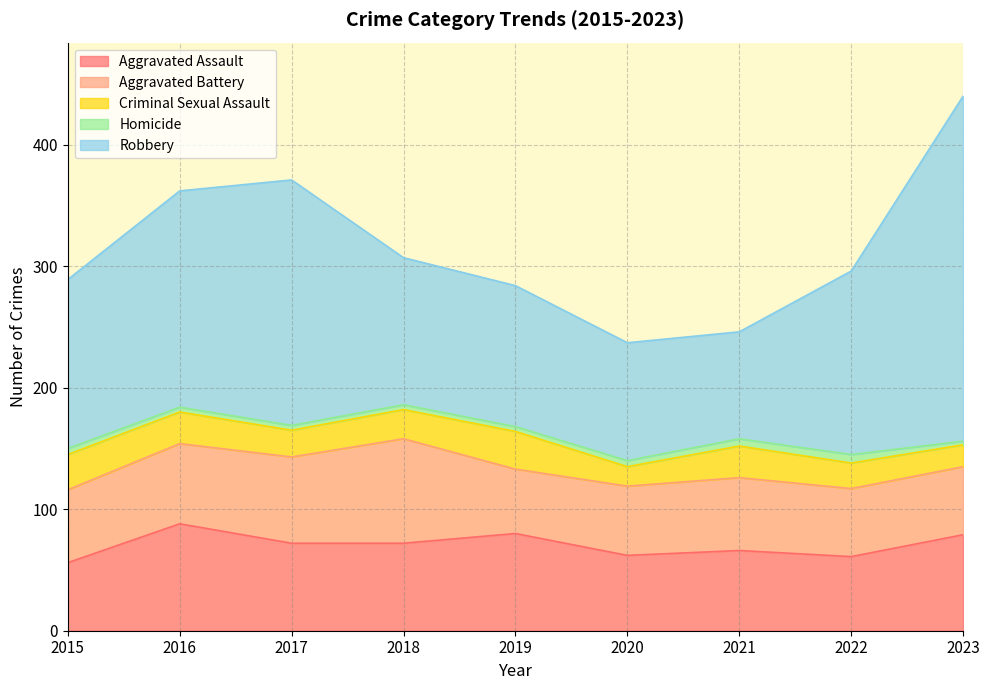

How many categories are shown in the chart?

9